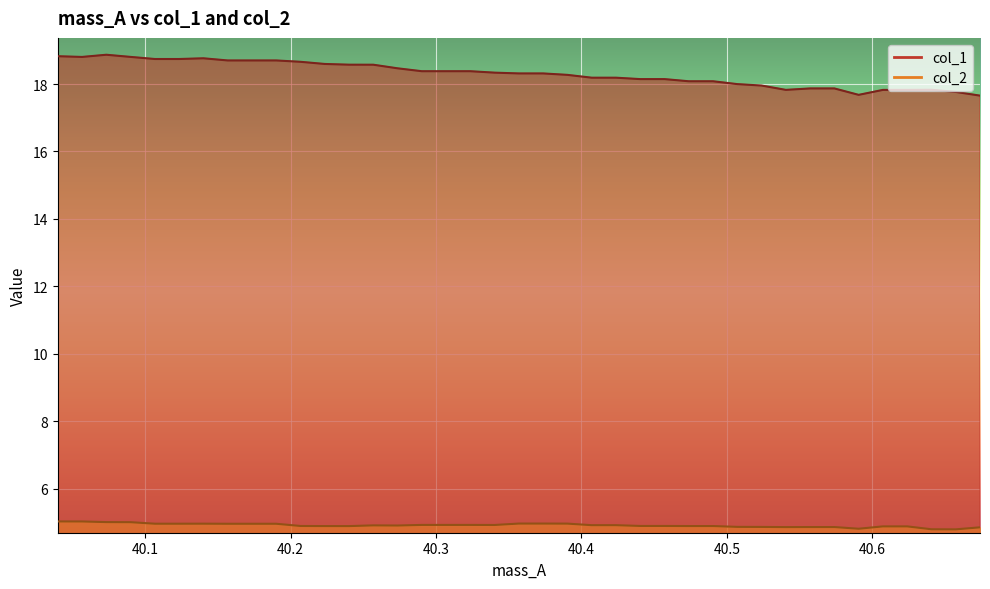

Rank the series by their average value, from highest to lowest.

col_1, col_2